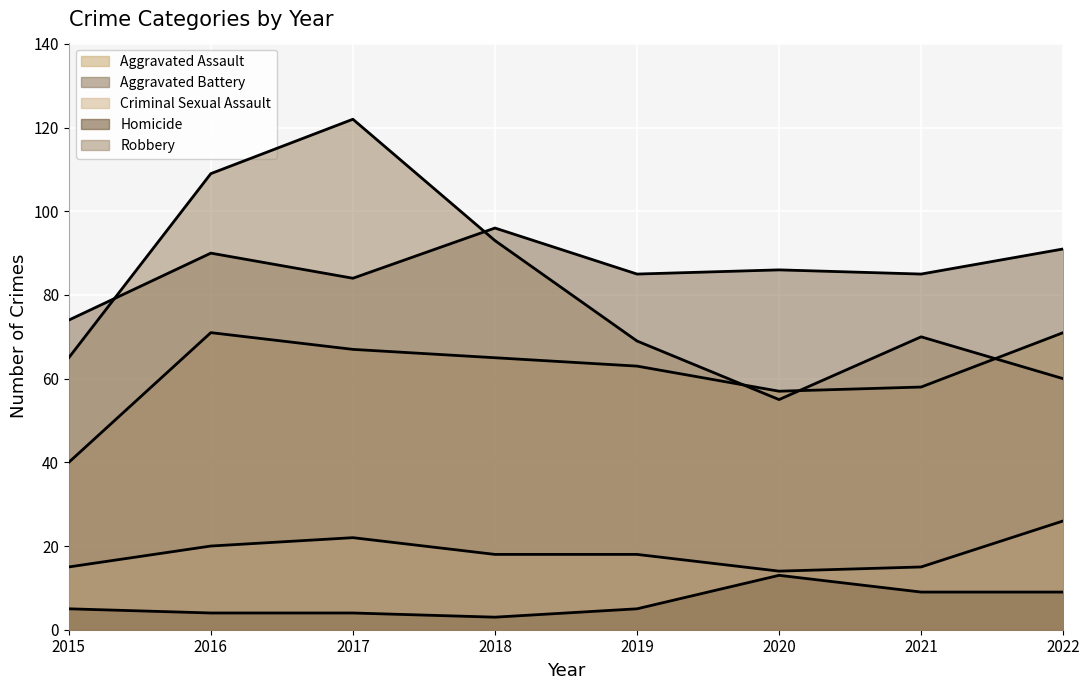

Where is Robbery nearest to the value 88?

2018